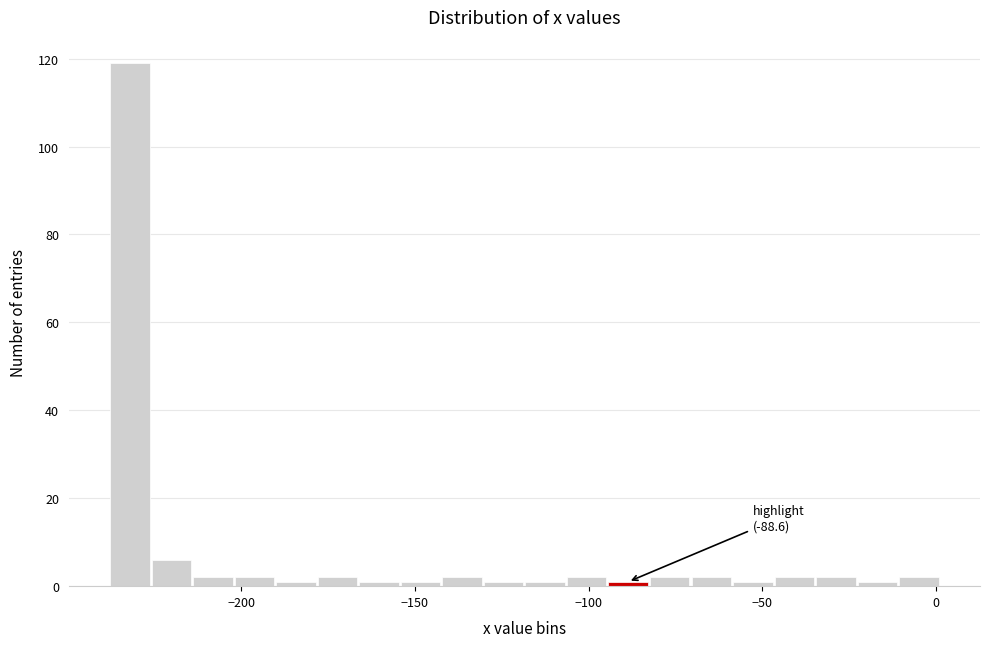

Around what value on the x-axis is the tallest bar? Give the approximate position of its centre, as read against the axis.

-230